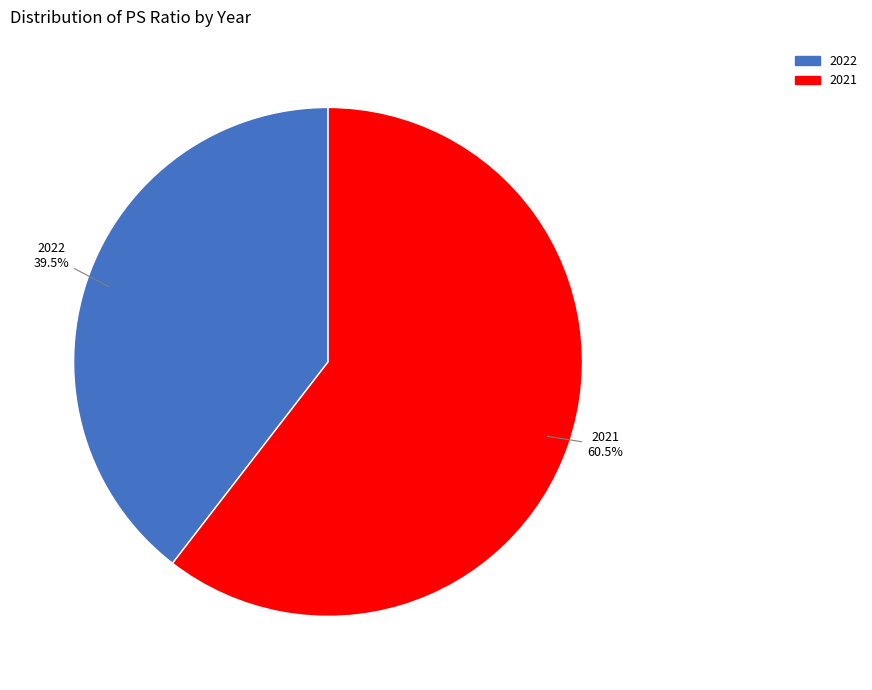

Is there any slice that represents more than half of the pie?

Yes